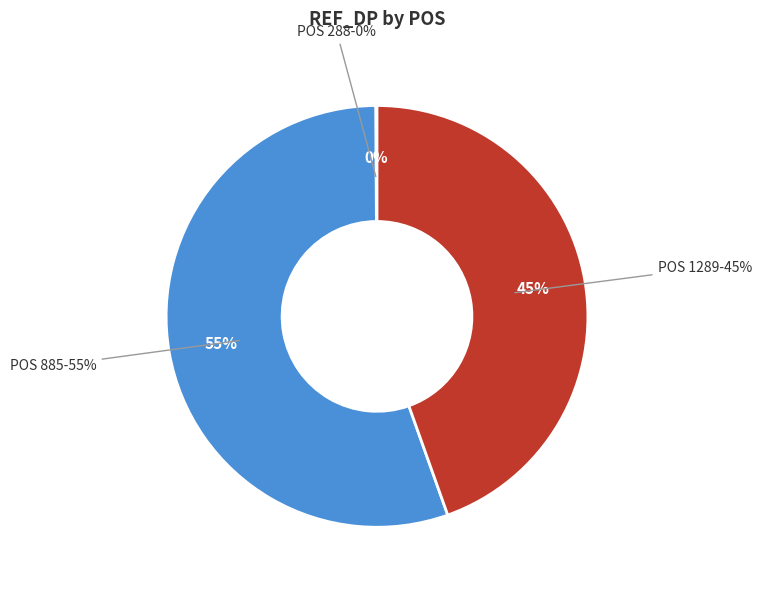

Between 1289 and 885, which is larger?

885